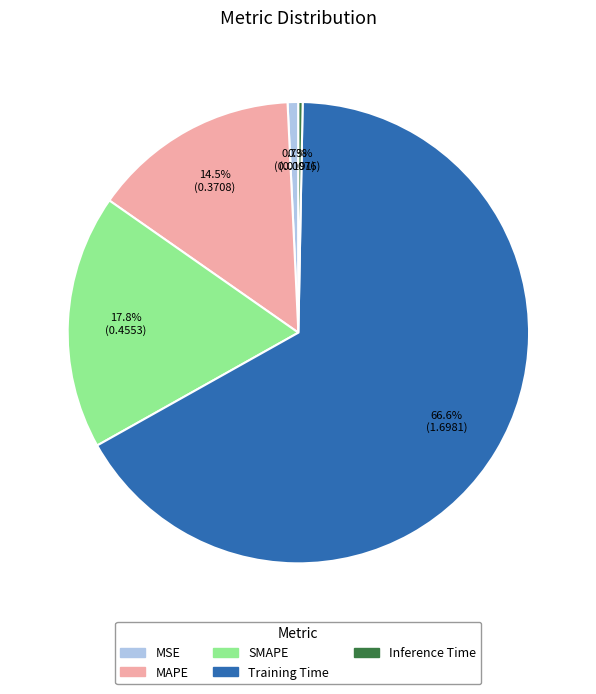

Which category has the biggest portion of the pie?

Training Time